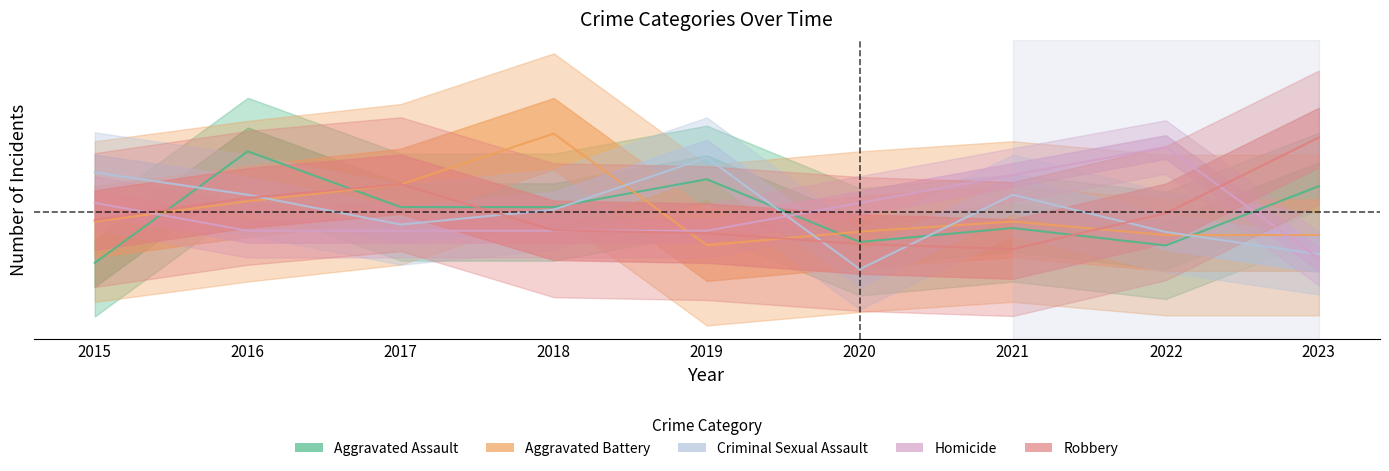

What is the difference between the second highest and minimum values in the Aggravated Assault series?

0.1